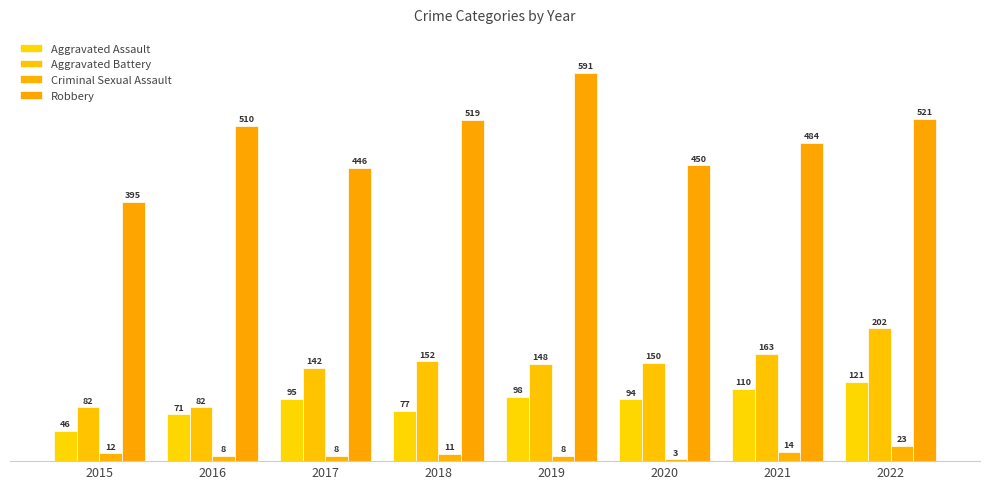

What is the total value across all series at 2019?

845